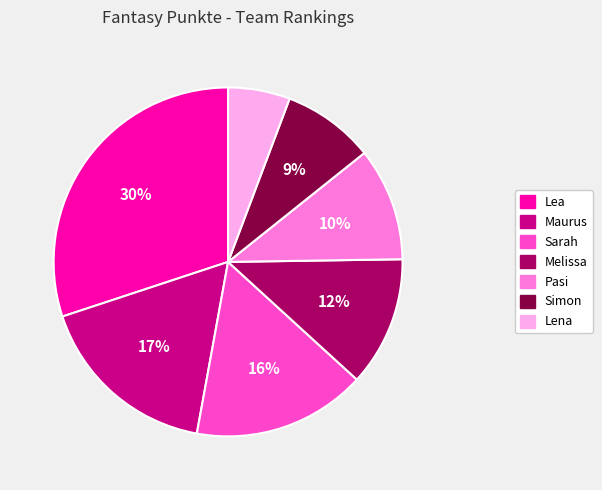

Which slice is the largest?

Lea